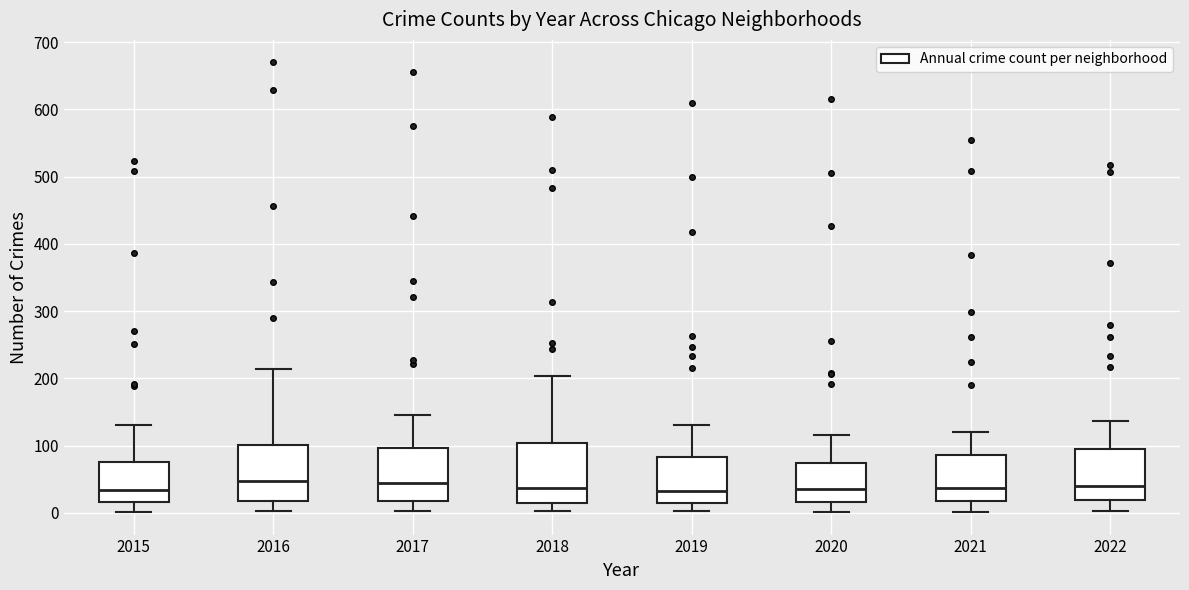

Reading left to right, transcribe this box plot: for each box, give where its median line is, the range the box spans, and where its two whiskers end, as read against the y-axis. The values are not printed on the chart, so give them approximately, as read against the axis.

2015: median 30, box 20 to 80, whiskers 0 to 130
2016: median 50, box 20 to 100, whiskers 0 to 210
2017: median 50, box 20 to 100, whiskers 0 to 150
2018: median 40, box 10 to 100, whiskers 0 to 200
2019: median 30, box 20 to 80, whiskers 0 to 130
2020: median 40, box 20 to 70, whiskers 0 to 120
2021: median 40, box 20 to 90, whiskers 0 to 120
2022: median 40, box 20 to 100, whiskers 0 to 140